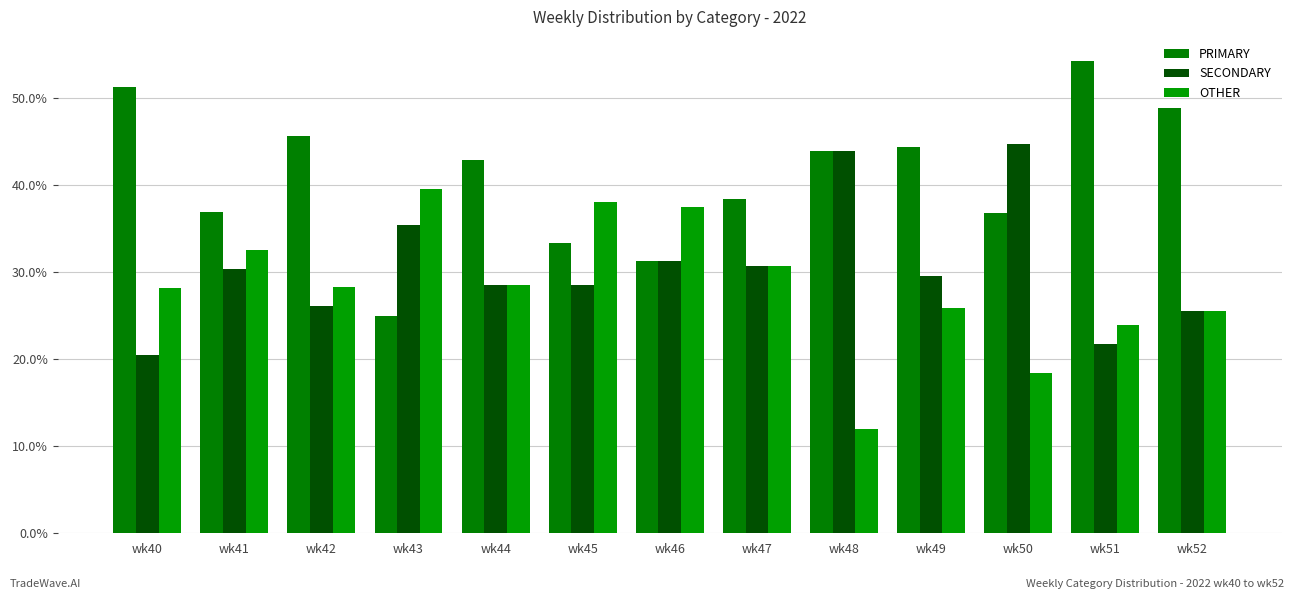

True or false: OTHER has a value of 17.4 at wk45.

False